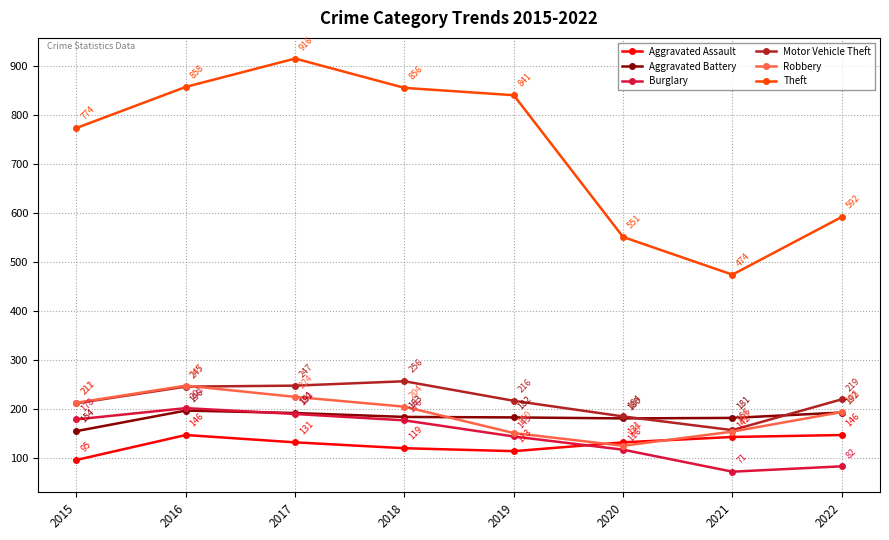

True or false: Motor Vehicle Theft has a value of 96 at 2016.

False